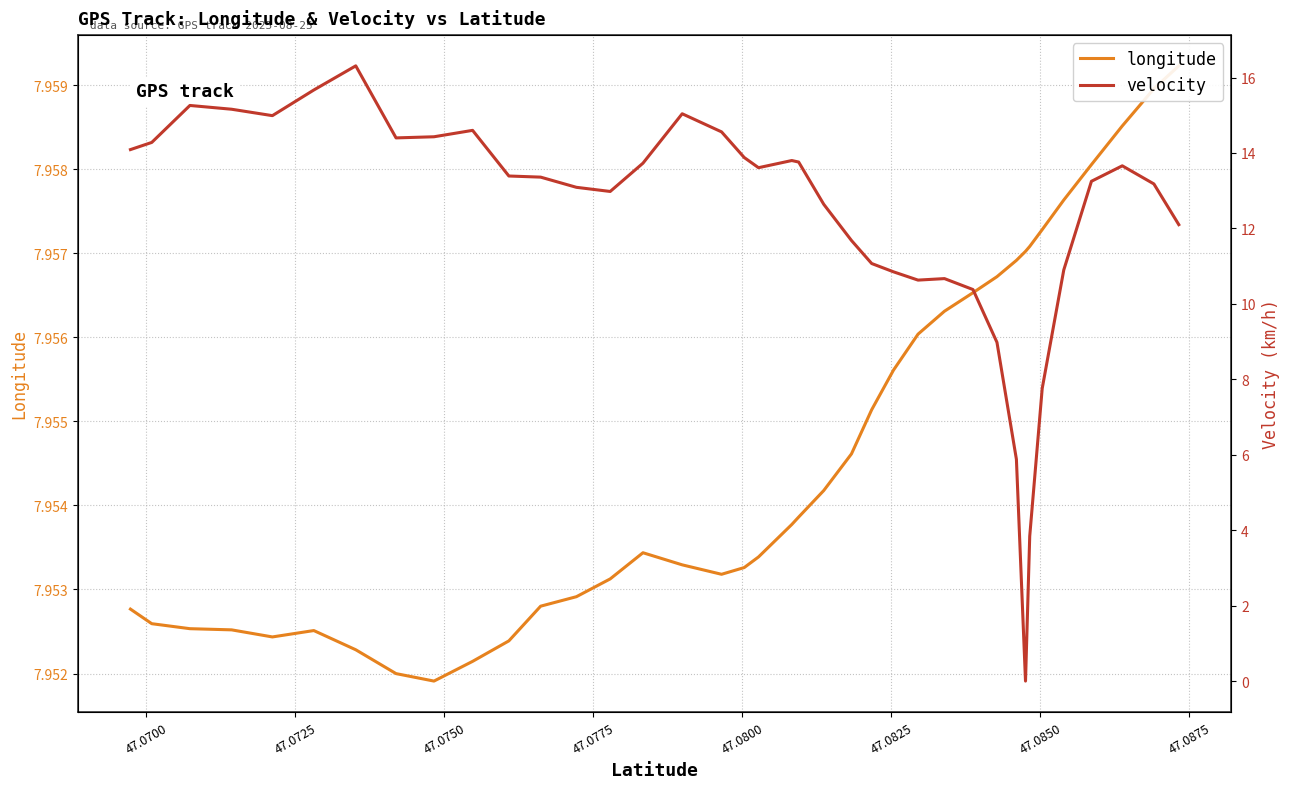

Reading left to right, transcribe all the data shown in this chart.

longitude: 8.0	8.0	8.0	8.0	8.0	8.0	8.0	8.0	8.0	8.0	8.0	8.0	8.0	8.0	8.0	8.0	8.0	8.0	8.0	8.0	8.0	8.0	8.0	8.0	8.0	8.0	8.0	8.0	8.0	8.0	8.0	8.0	8.0	8.0	8.0	8.0	8.0	8.0	8.0	8.0
velocity: 12.1	13.2	13.7	13.2	10.9	7.8	3.8	0.0	0.0	0.0	5.9	9.0	10.4	10.7	10.6	10.8	11.1	11.7	12.6	13.8	13.8	13.6	13.9	14.6	15.0	13.7	13.0	13.1	13.4	13.4	14.6	14.4	14.4	16.3	15.7	15.0	15.2	15.3	14.3	14.1